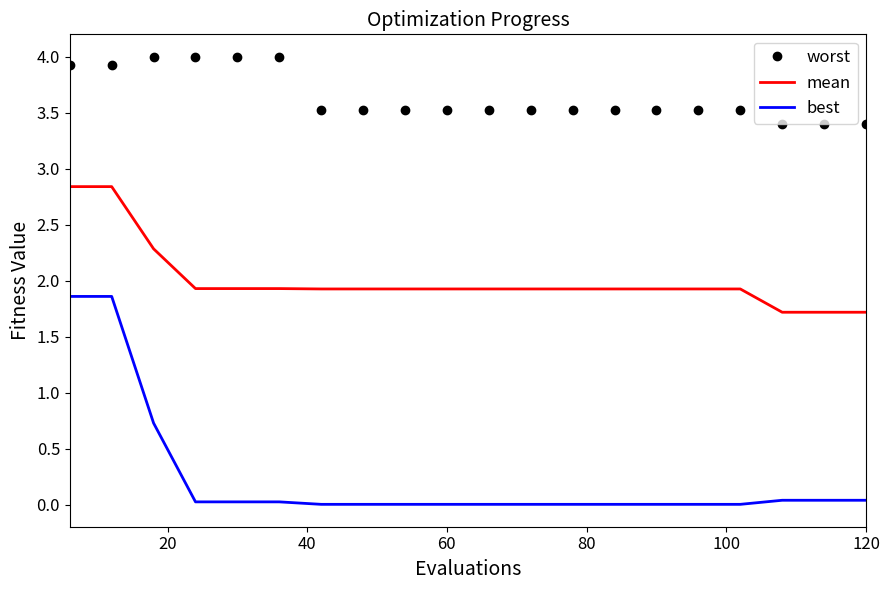

What is the minimum value for mean?

1.7